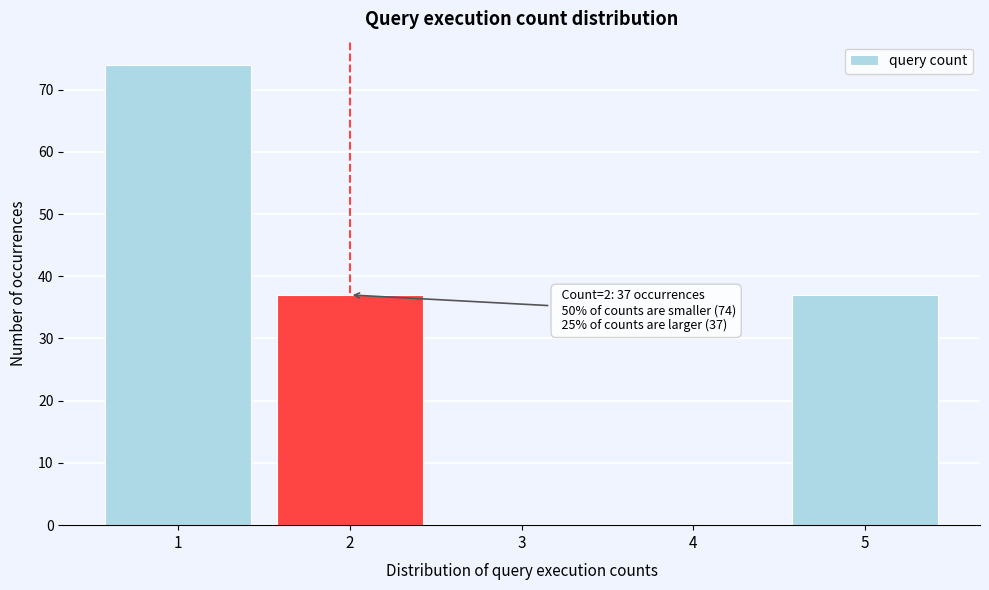

Over which range of the x-axis is the bar tallest?

0.5 to 1.5